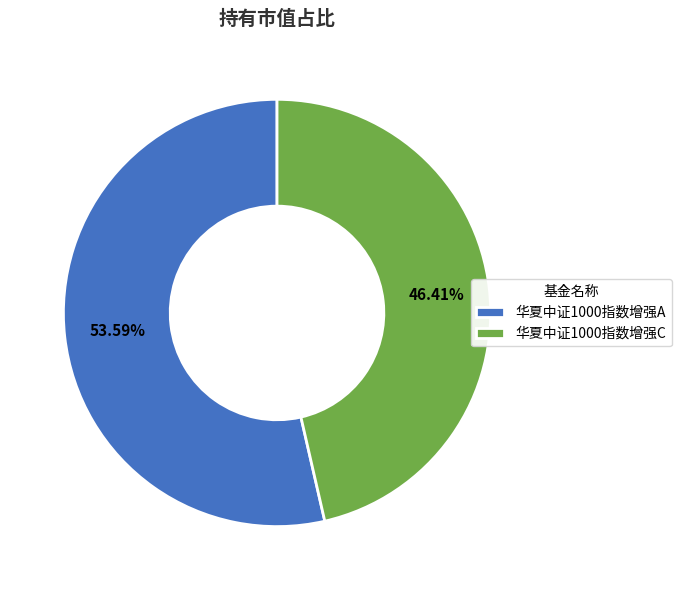

Count the number of slices in the pie.

2